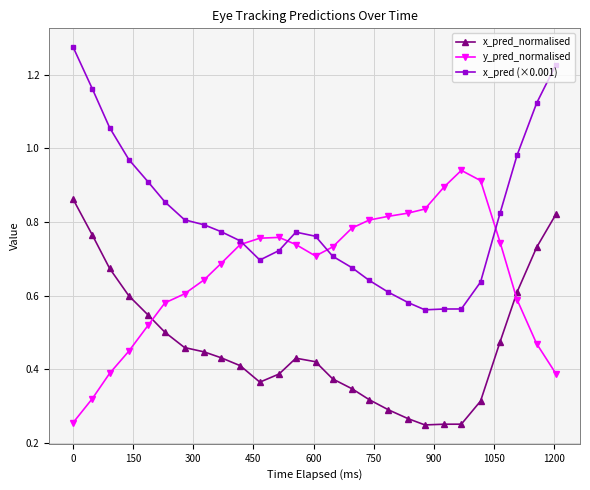

List the series in order of their peak value, highest first.

x_pred (×0.001), y_pred_normalised, x_pred_normalised